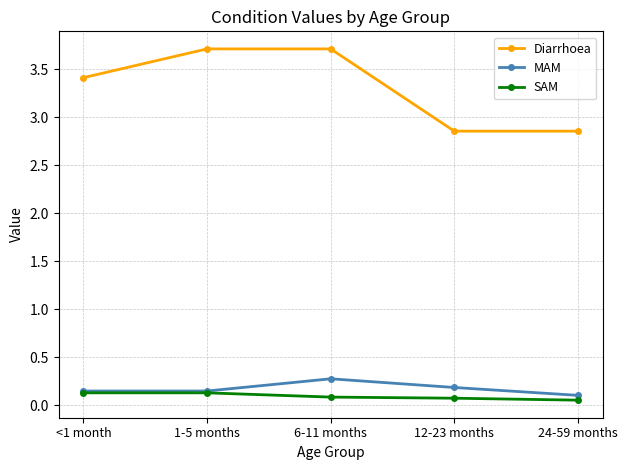

In MAM, how many points are higher than both neighbors (excluding endpoints)?

1